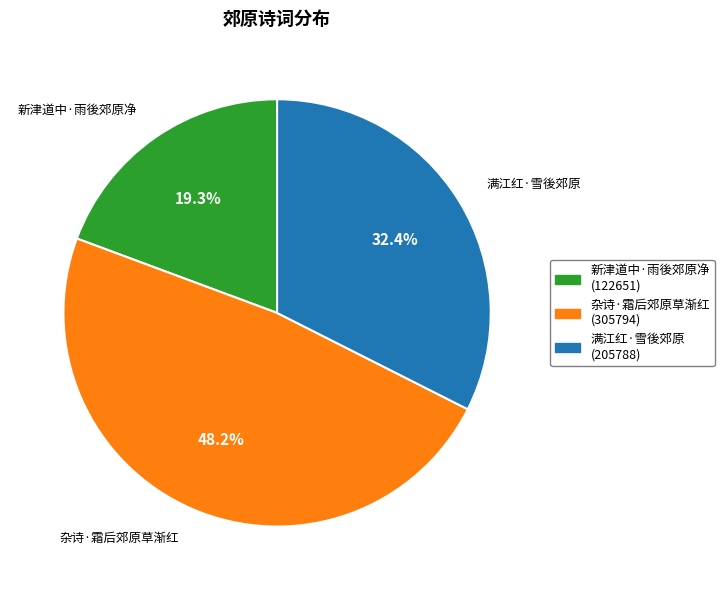

To the nearest percent, what percentage of the pie is 满江红·雪後郊原?

32%